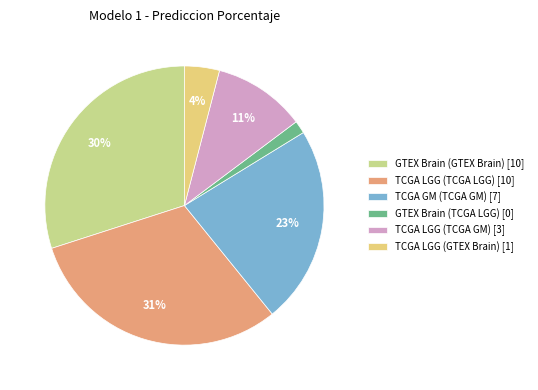

To the nearest percent, what percentage of the pie is TCGA LGG (GTEX Brain)?

4%